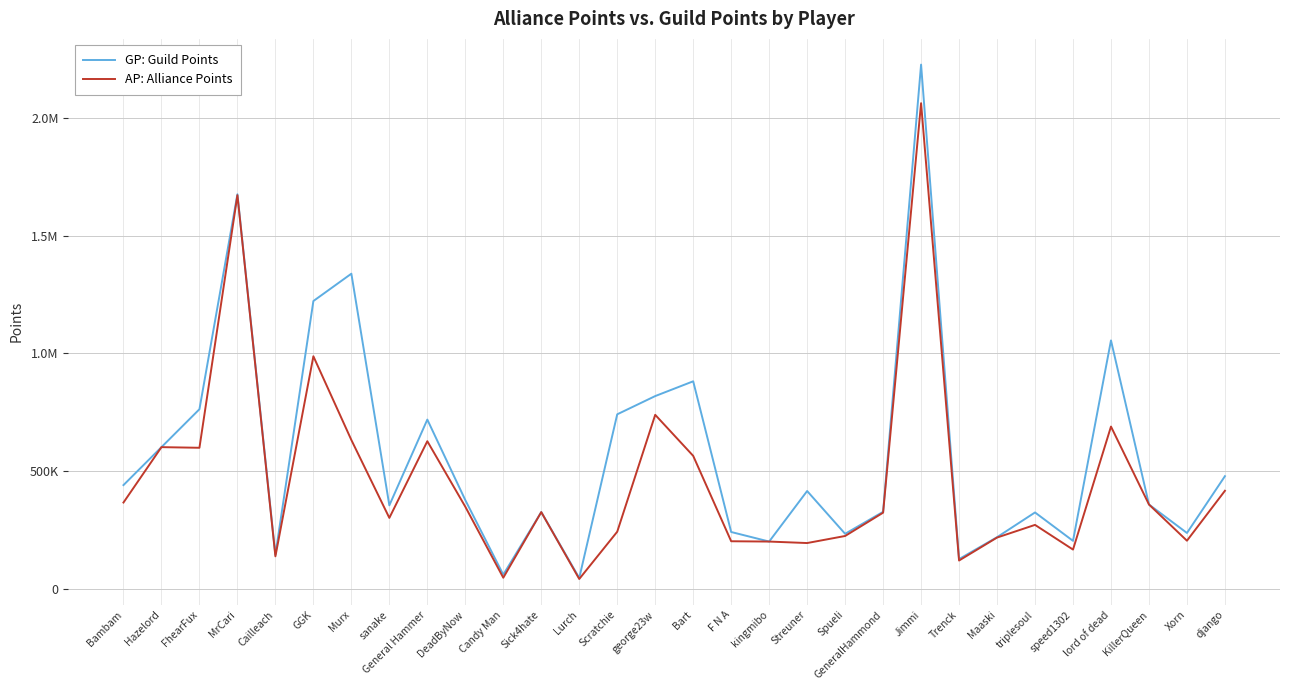

Reading left to right, extract all data points from this chart.

GP: Guild Points: 441789	602713	763525	1675226	146153	1222253	1338197	355893	719575	378265	62041	327307	48012	741923	819252	881908	242913	202360	416667	235249	328504	2224778	128096	220888	325796	205374	1055235	359538	238781	479591
AP: Alliance Points: 367882	602713	600036	1671186	139649	988044	633083	302721	627881	350096	49030	327307	43718	244122	739775	565779	203670	202360	196076	226006	324796	2061164	121984	219336	273045	168384	689966	359538	206019	417701